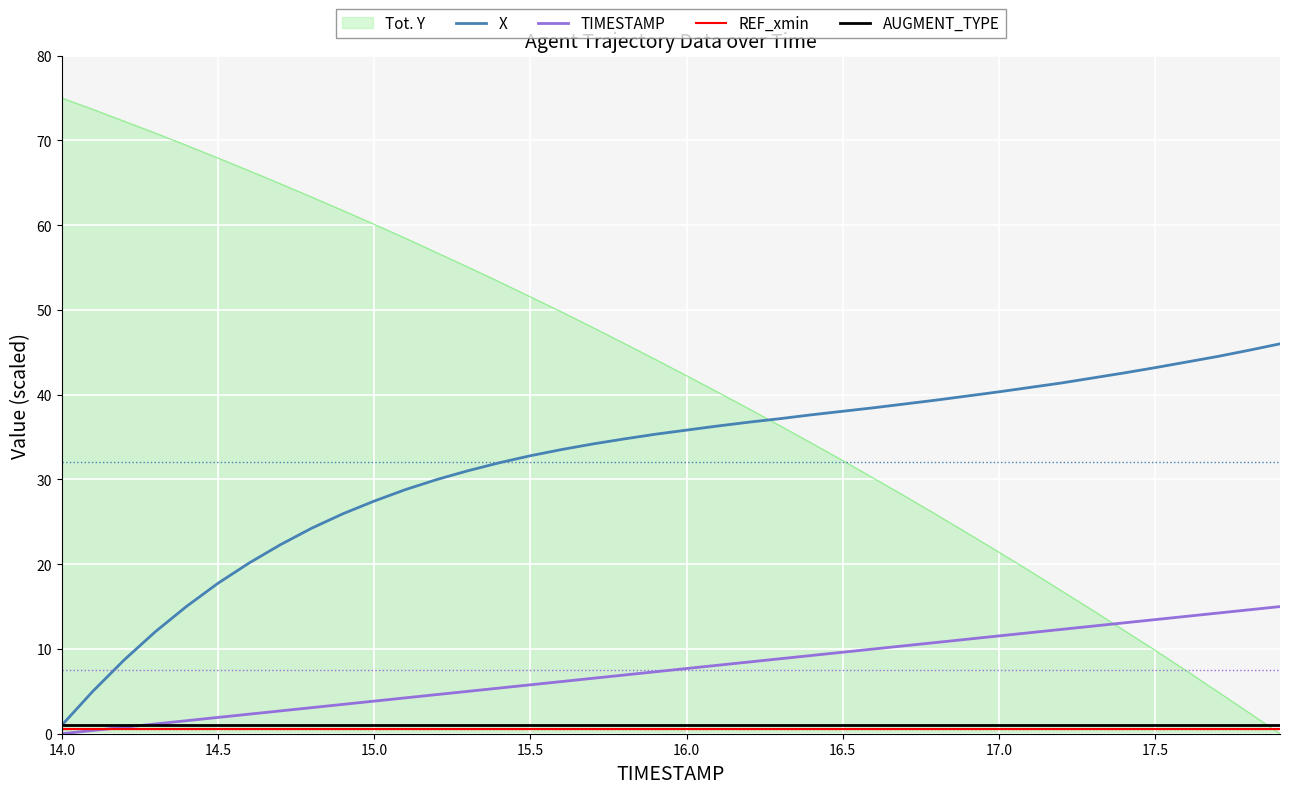

Is this an area chart (filled region under the line)?

No